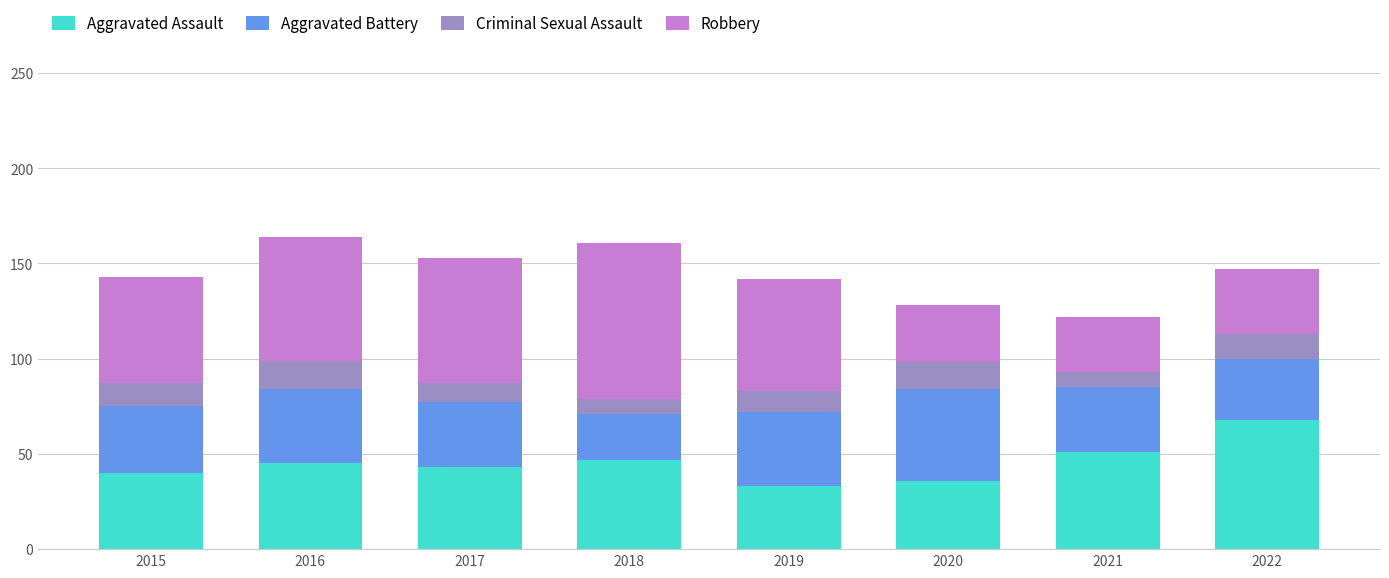

What is the total value across all series at 2018?

161